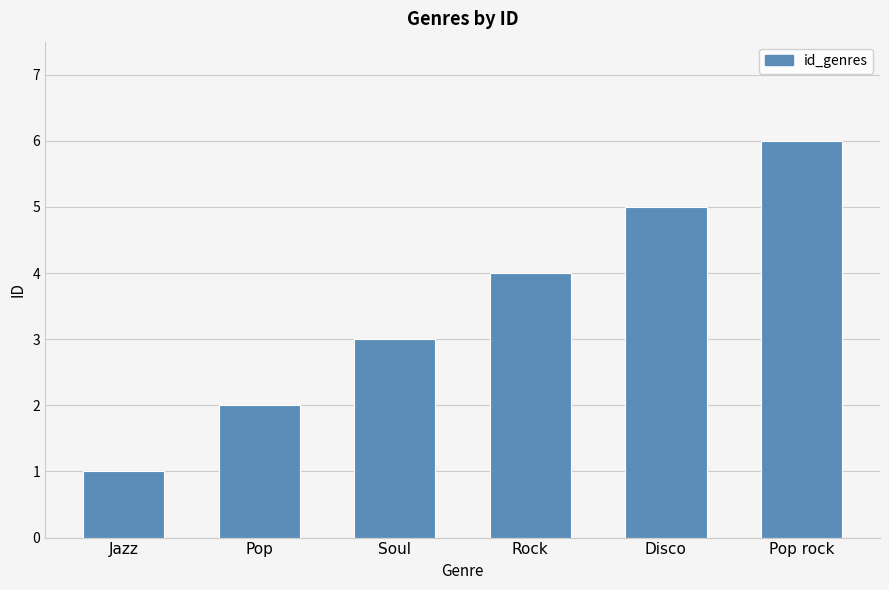

How many data points are less than 4?

3